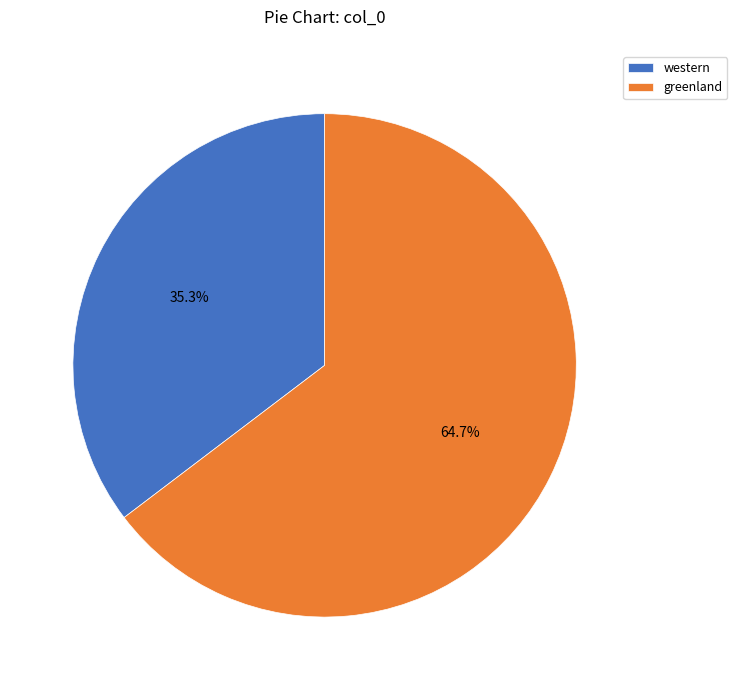

Rank the categories by value from lowest to highest.

western, greenland